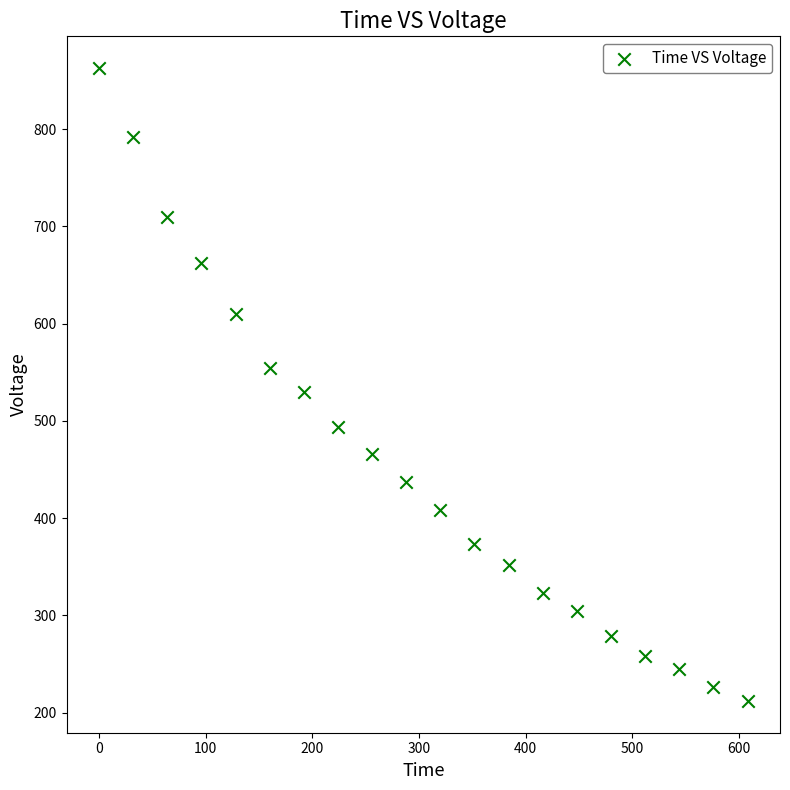

What is the range of Y values (max minus min)?

650.9